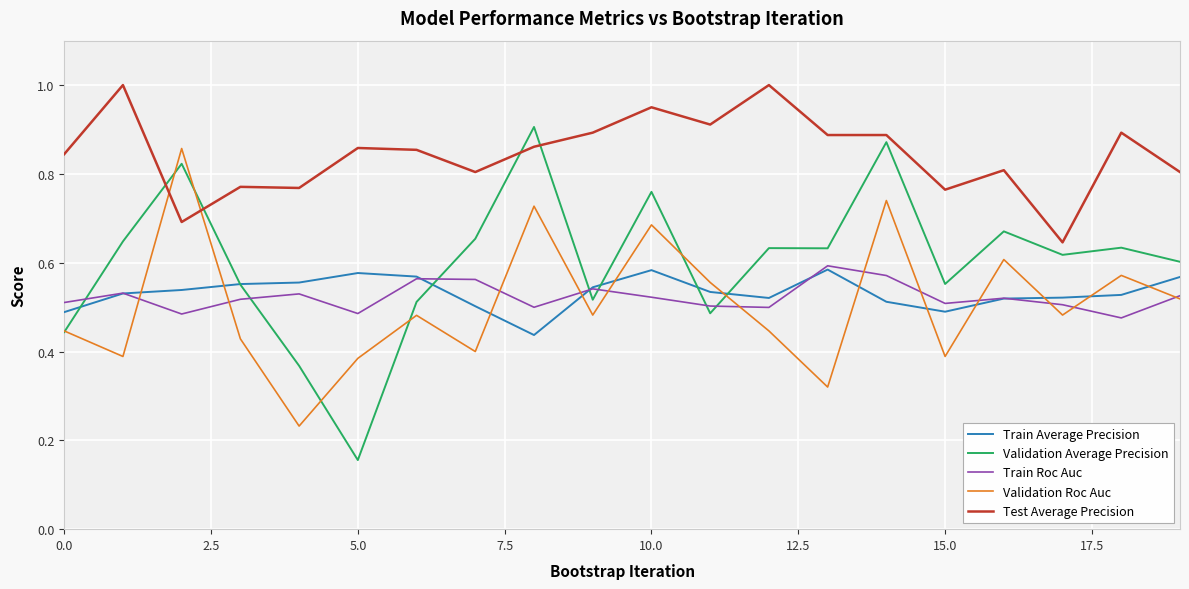

Which series has the widest spread of values?

Validation Average Precision